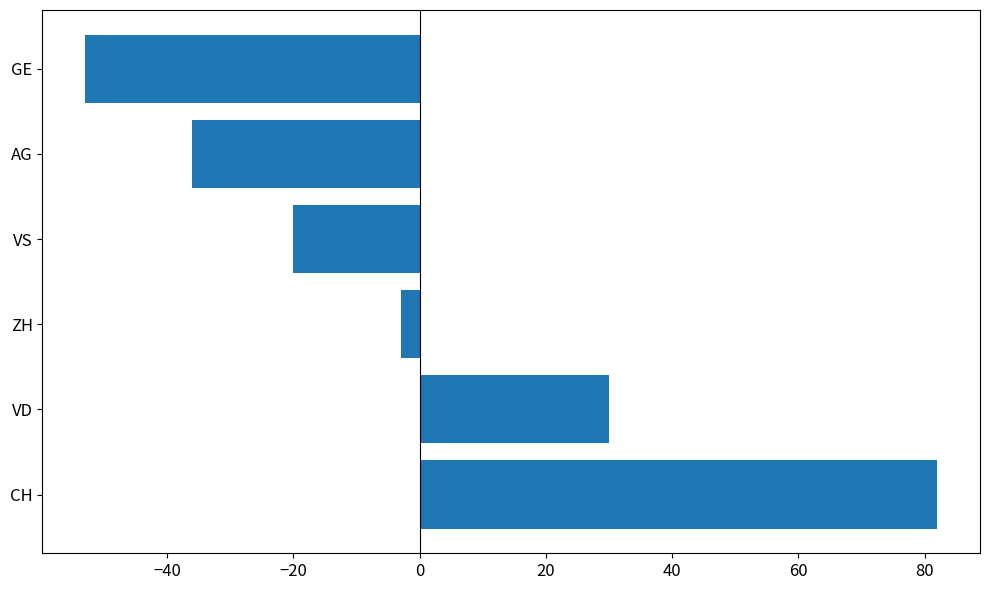

What is the approximate value at VD, to the nearest 50?

50